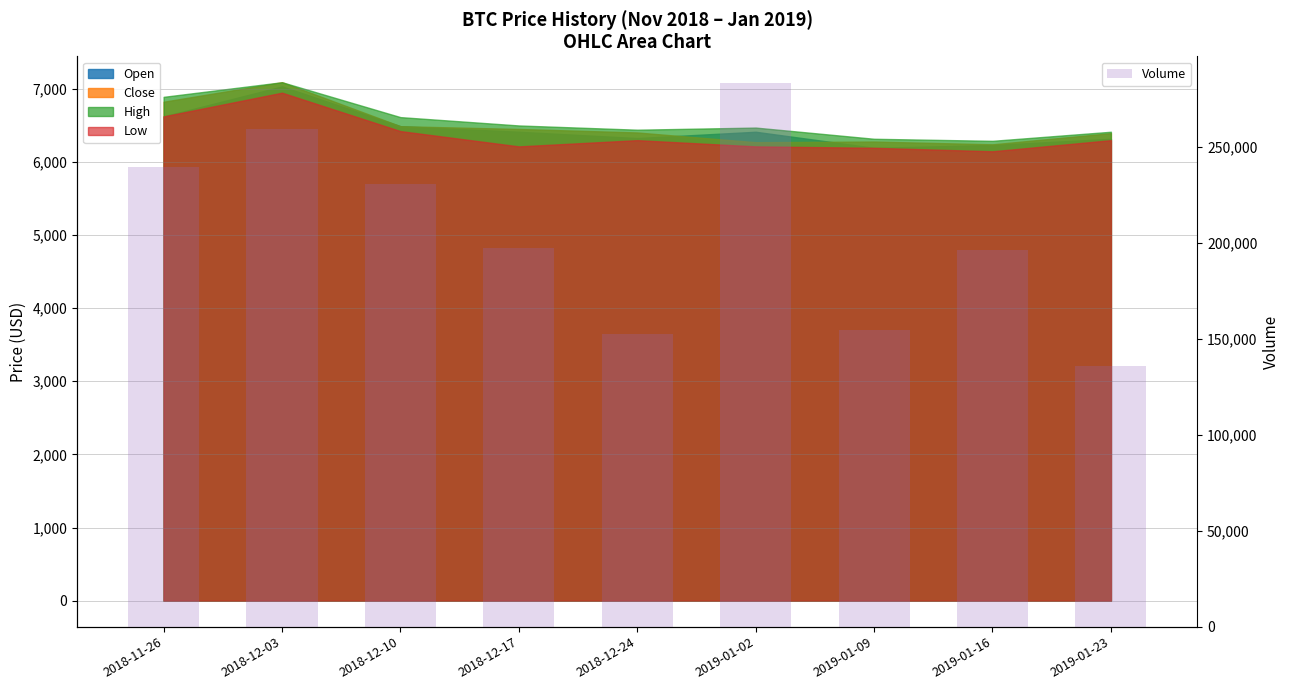

Reading left to right, what are all the values shown in this chart?

2018-11-26=239306	2018-12-03=259275	2018-12-10=230646	2018-12-17=197501	2018-12-24=152234	2019-01-02=283023	2019-01-09=154645	2019-01-16=196301	2019-01-23=135958